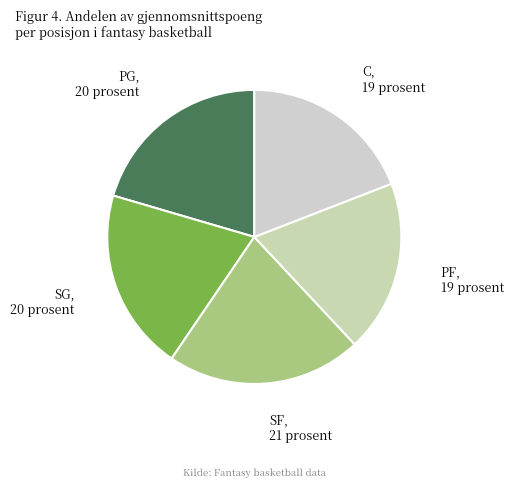

What is the ratio of the value at SF to the value at SG?

1.1